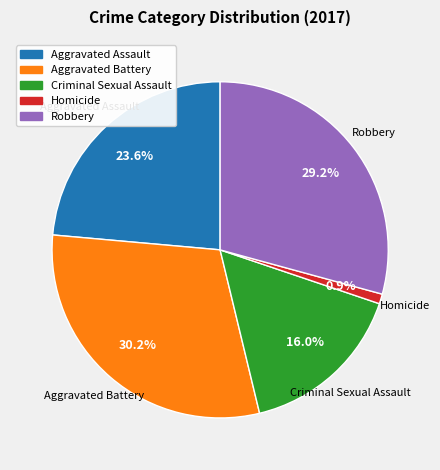

True or false: Criminal Sexual Assault accounts for 8% of the total.

False